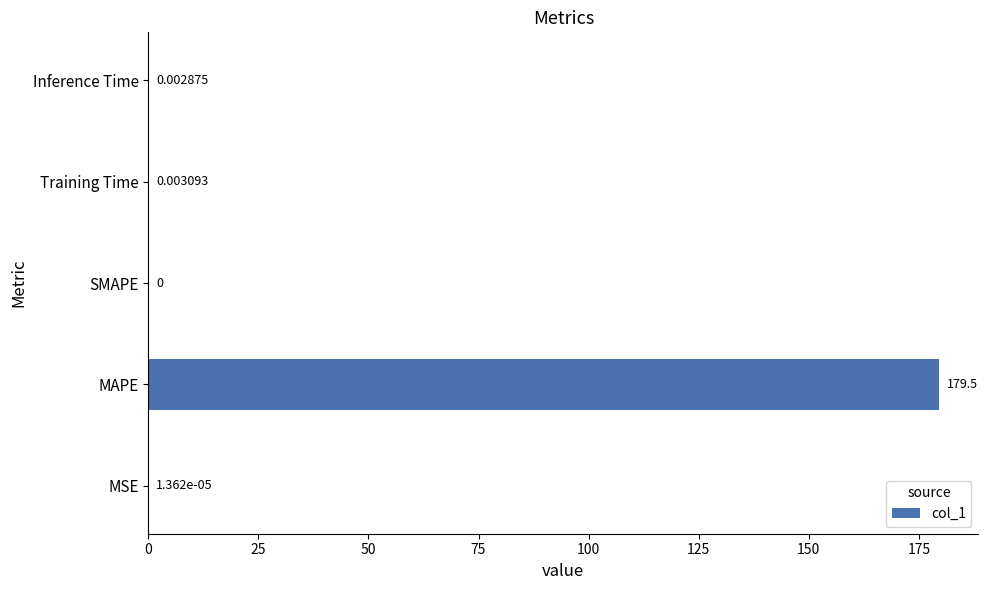

How many data points does each series have?

5